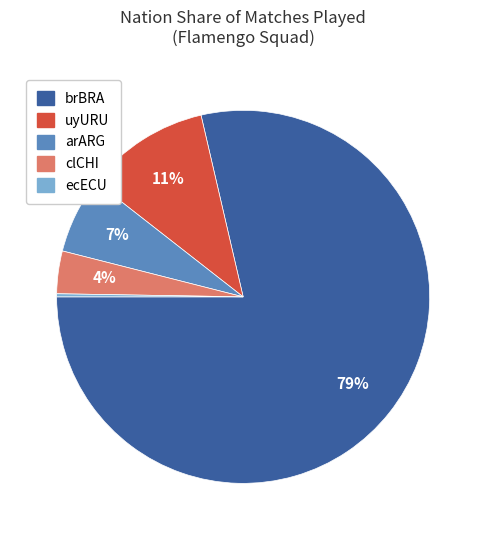

Which category has the biggest portion of the pie?

brBRA